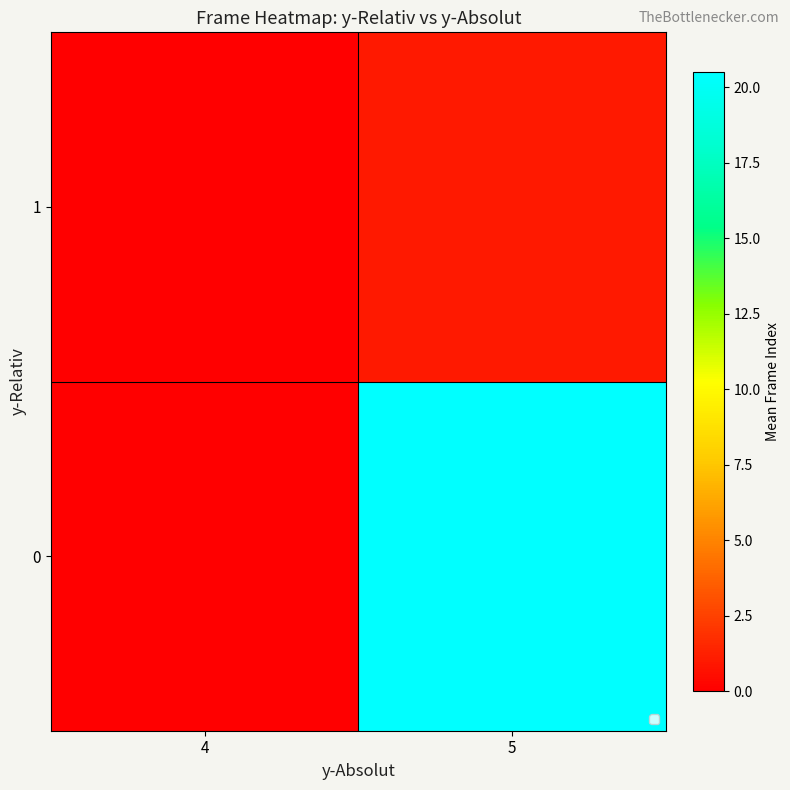

Reading left to right, what are all the values shown in this chart?

0: 4=0.0	5=20.5
1: 4=0.0	5=1.0